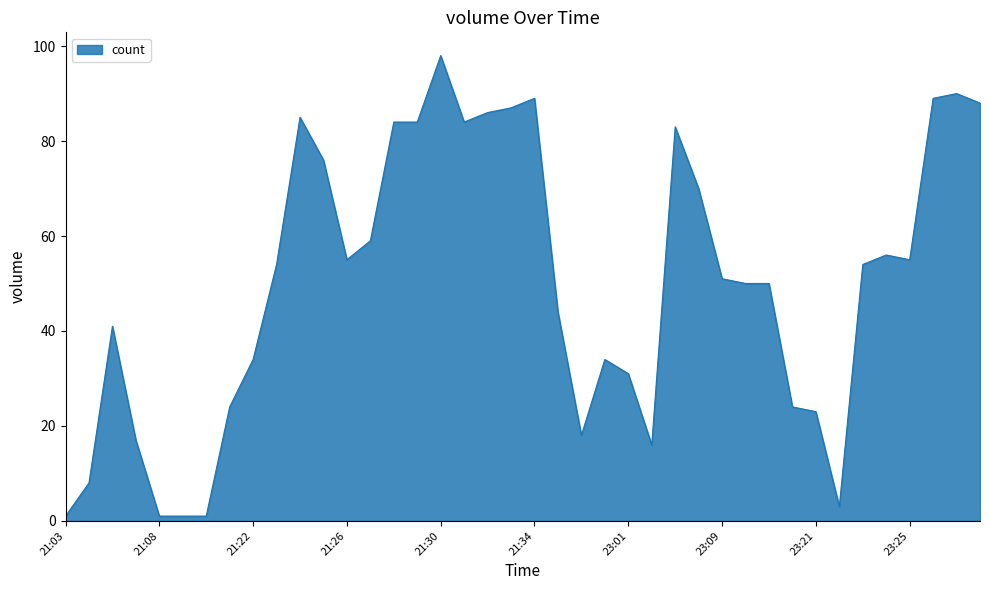

Reading left to right, list all the values displayed in this chart.

1	8	41	17	1	1	1	24	34	54	85	76	55	59	84	84	98	84	86	87	89	44	18	34	31	16	83	70	51	50	50	24	23	3	54	56	55	89	90	88